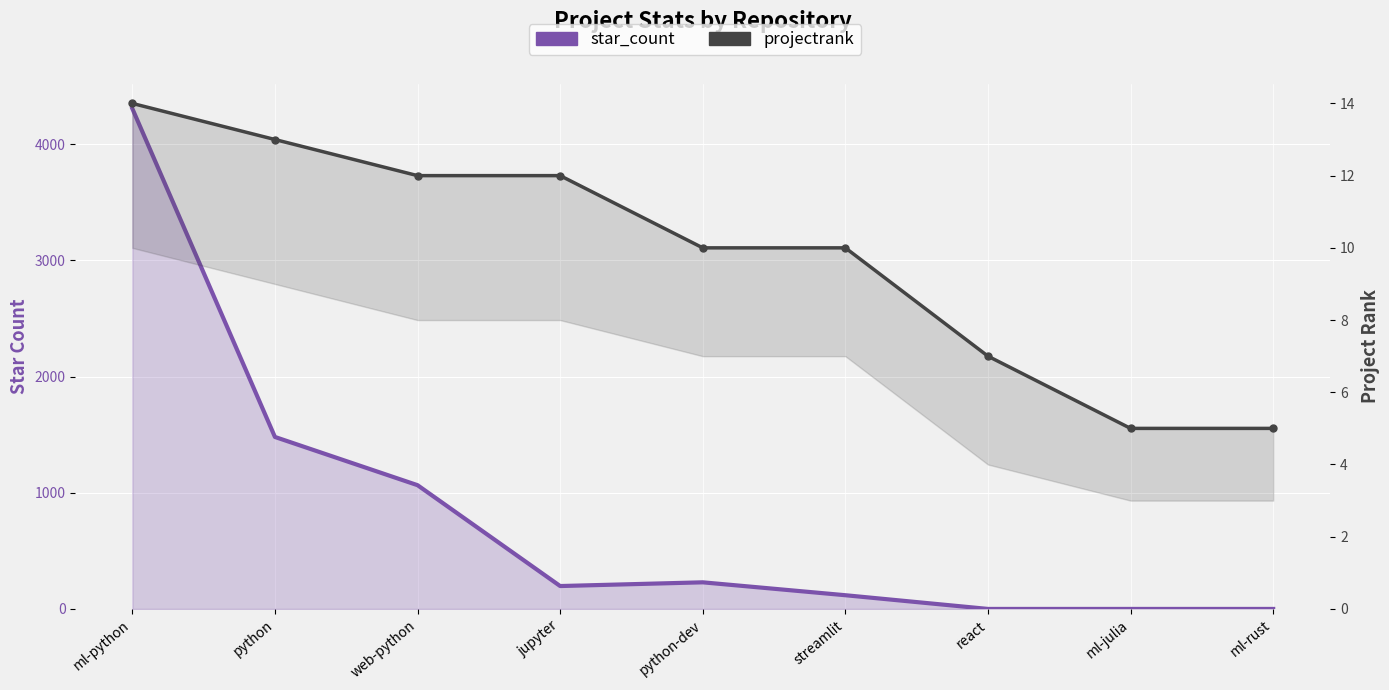

Rank the series by their maximum value, from highest to lowest.

star_count, projectrank